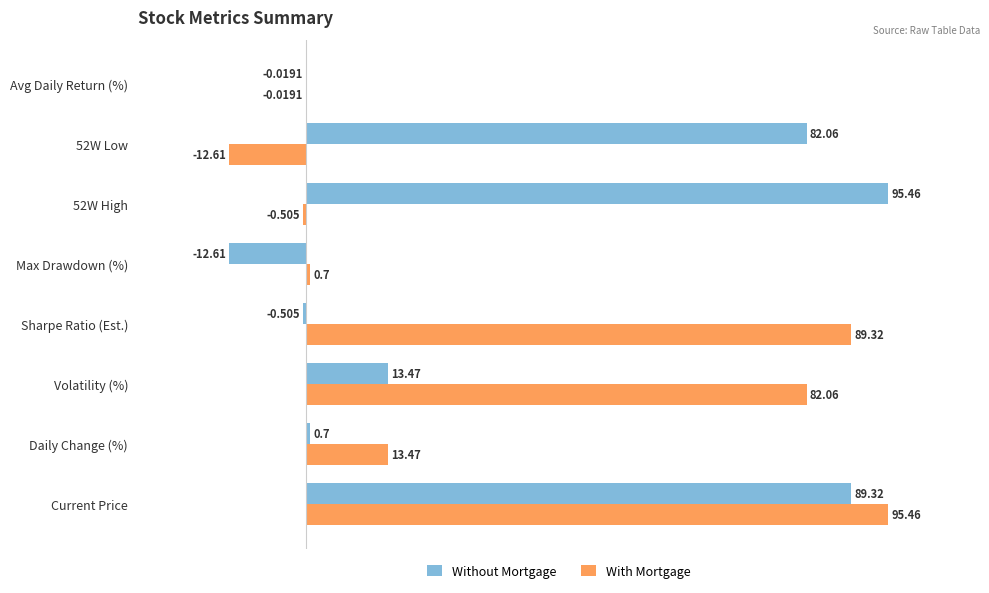

At which label is Without Mortgage closest to 41?

Volatility (%)